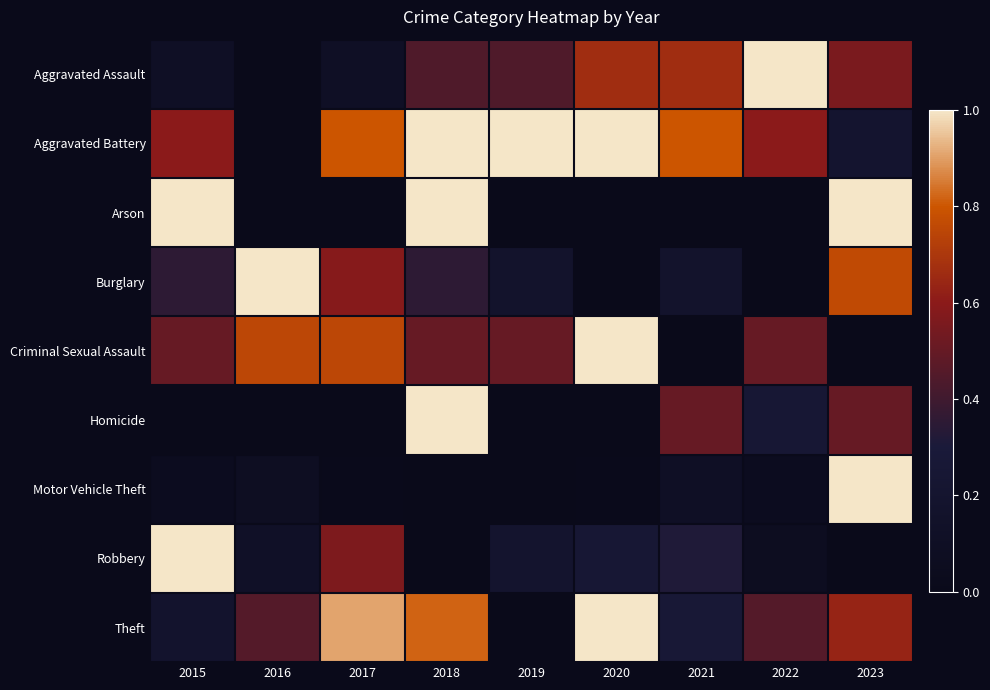

Rank the series at 2017 from lowest to highest value.

Arson, Homicide, Motor Vehicle Theft, Aggravated Assault, Robbery, Burglary, Criminal Sexual Assault, Aggravated Battery, Theft